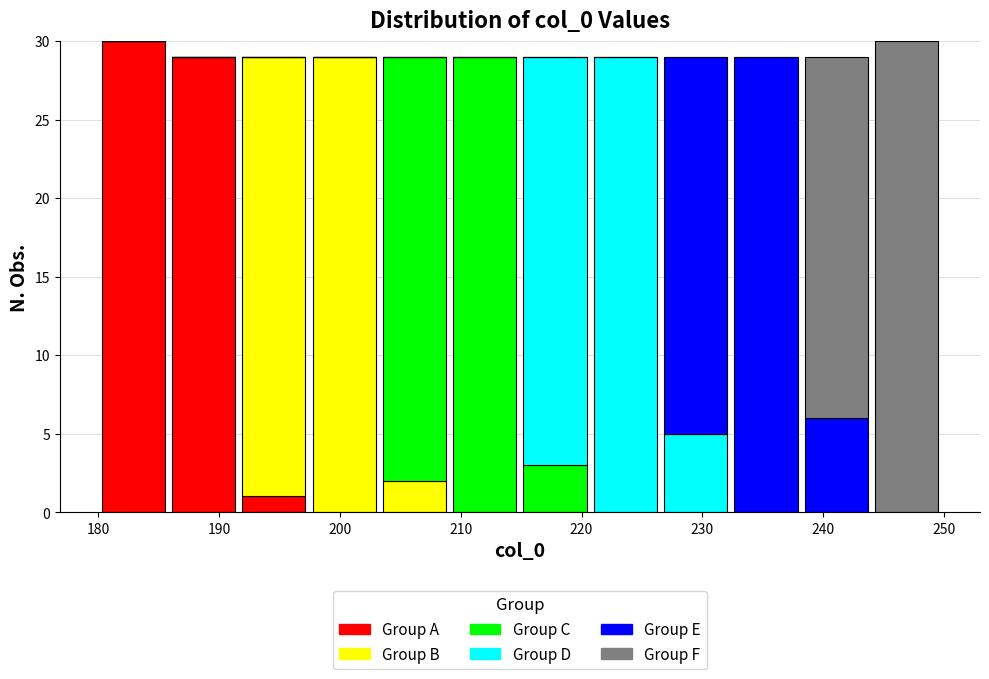

Reading left to right, list every stacked bar in this chart as the range it spans on the x-axis followed by its total height. Neither the bar edges nor the heights are printed on the chart, so give them approximately, as read against the axes.

180 to 186: 30
186 to 192: 29
192 to 197: 29
197 to 203: 29
203 to 209: 29
209 to 215: 29
215 to 221: 29
221 to 227: 29
227 to 232: 29
232 to 238: 29
238 to 244: 29
244 to 250: 30